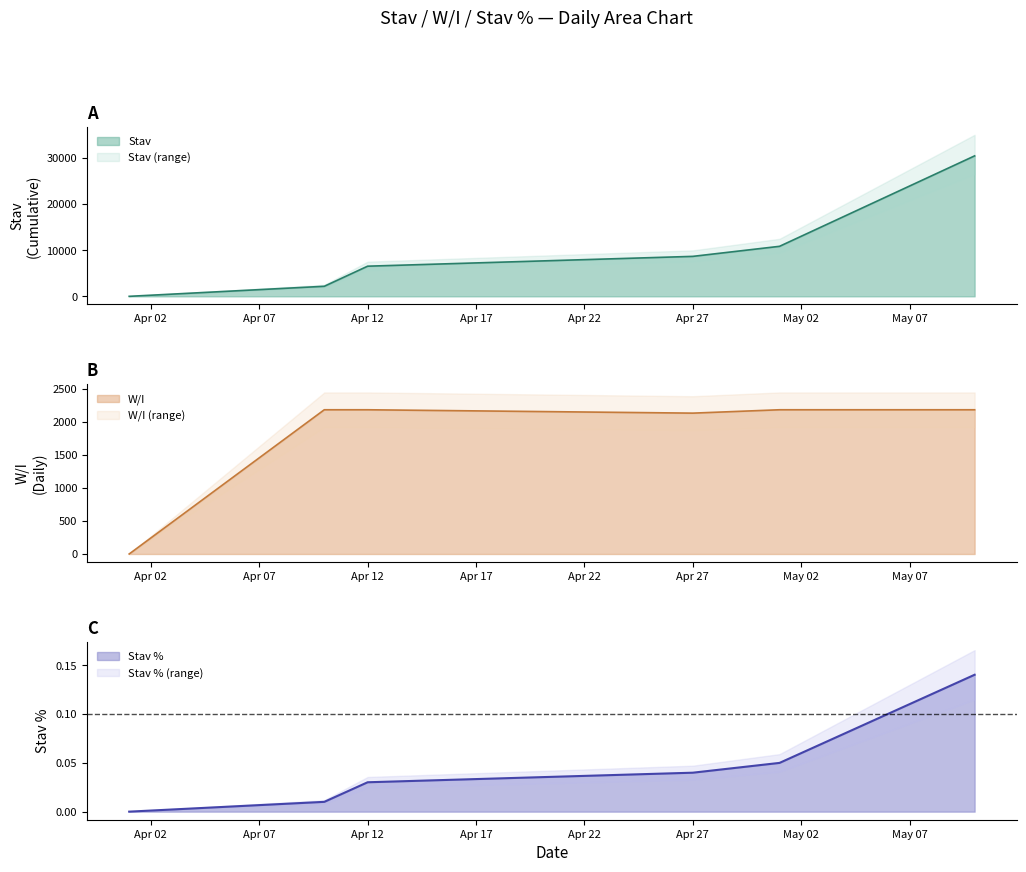

What is the difference between the maximum and minimum values in the Stav series?

30483.0